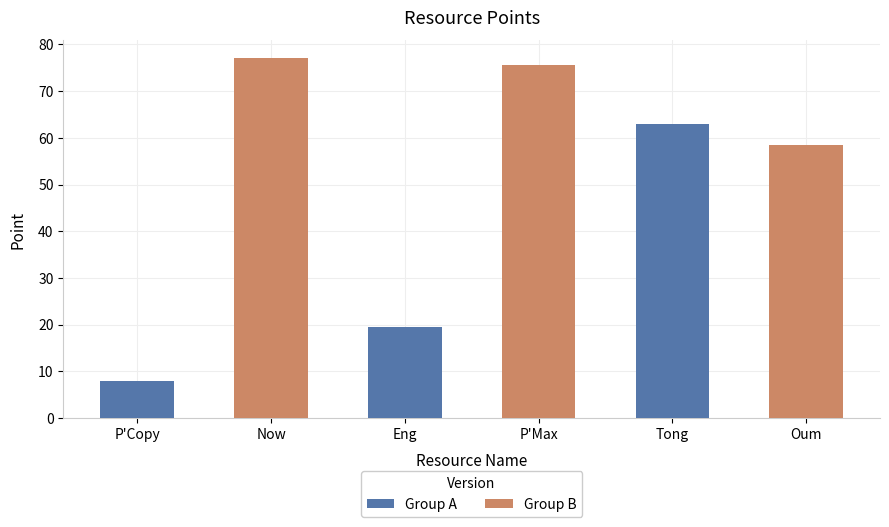

Are the bars horizontal?

No